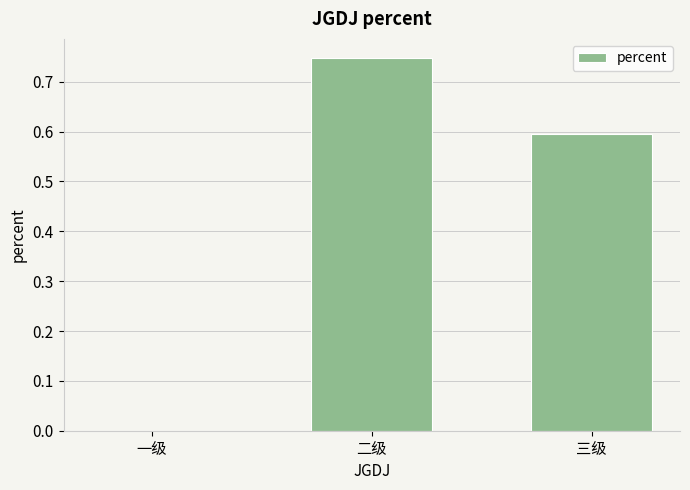

How many categories are shown in the chart?

3